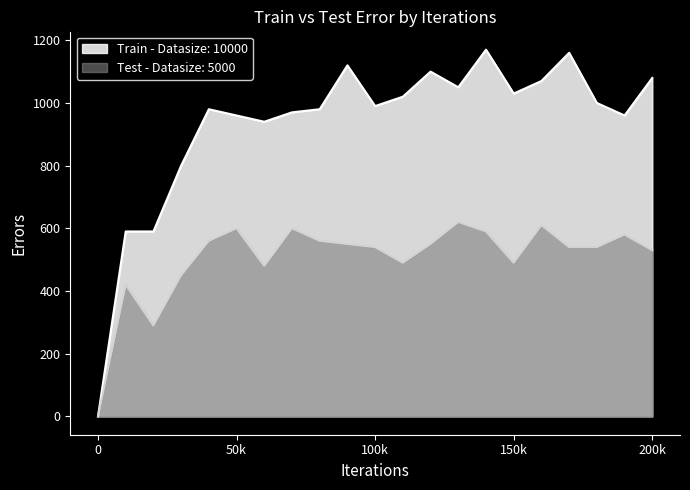

Which series has the largest total across all categories?

Train - Datasize: 10000